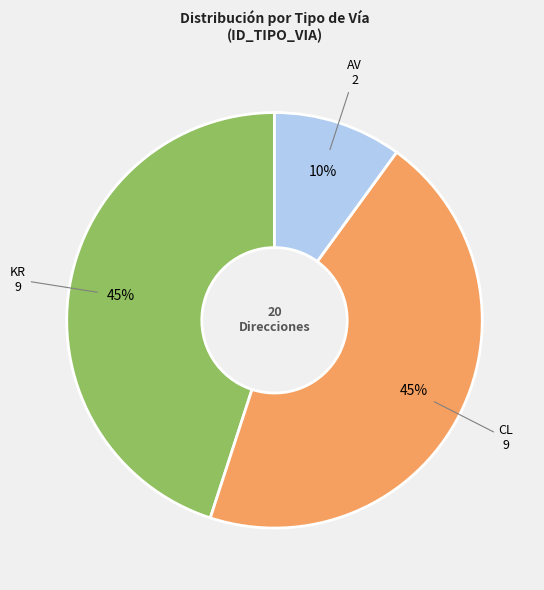

Which has a higher value, AV or KR?

KR